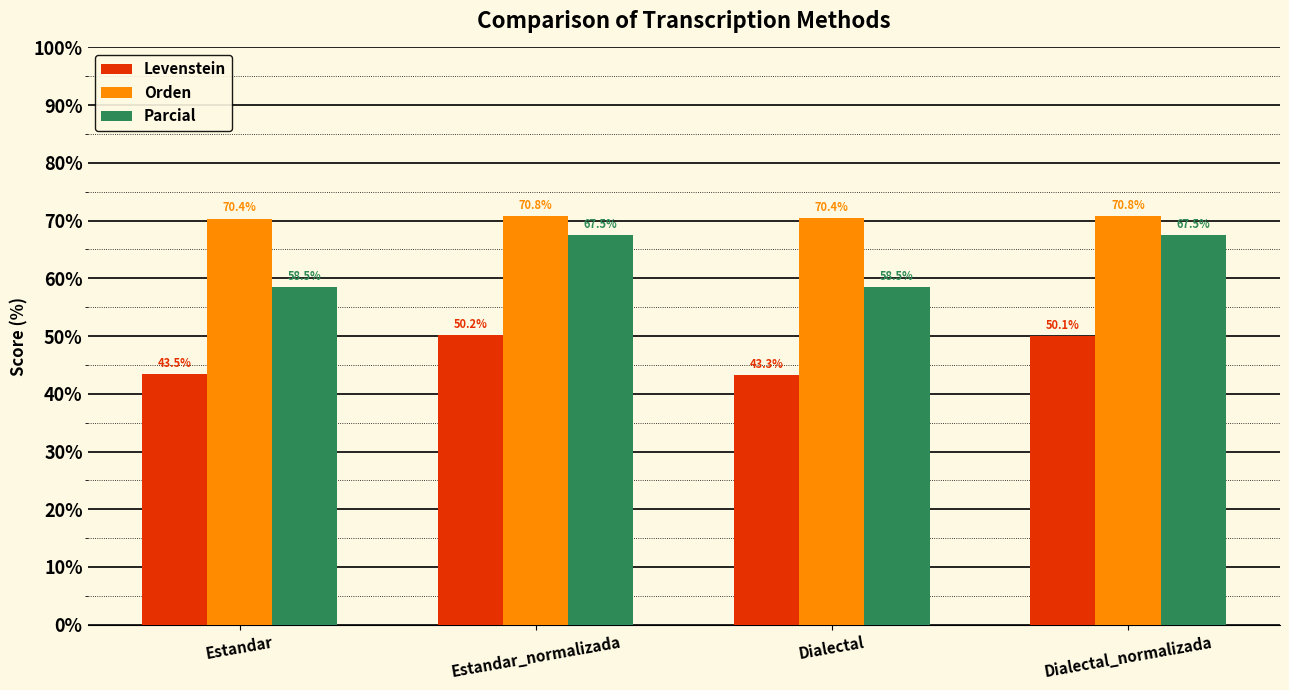

Count the Orden values in the range 70 to 71.

4